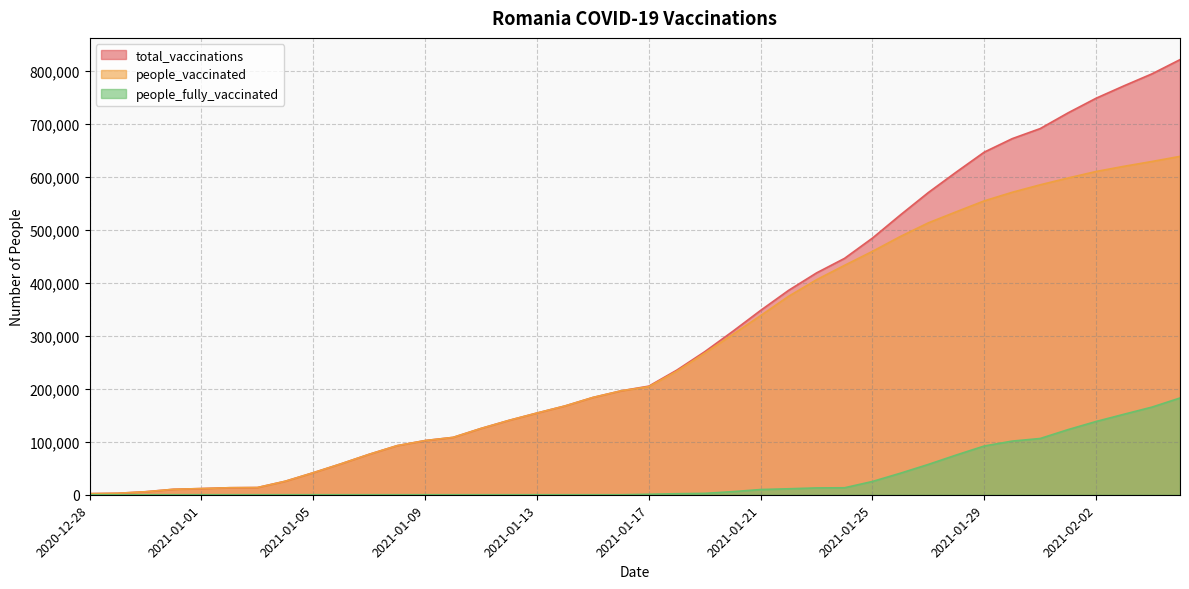

Is it true that people_vaccinated equals 41609 at 2021-01-05?

True